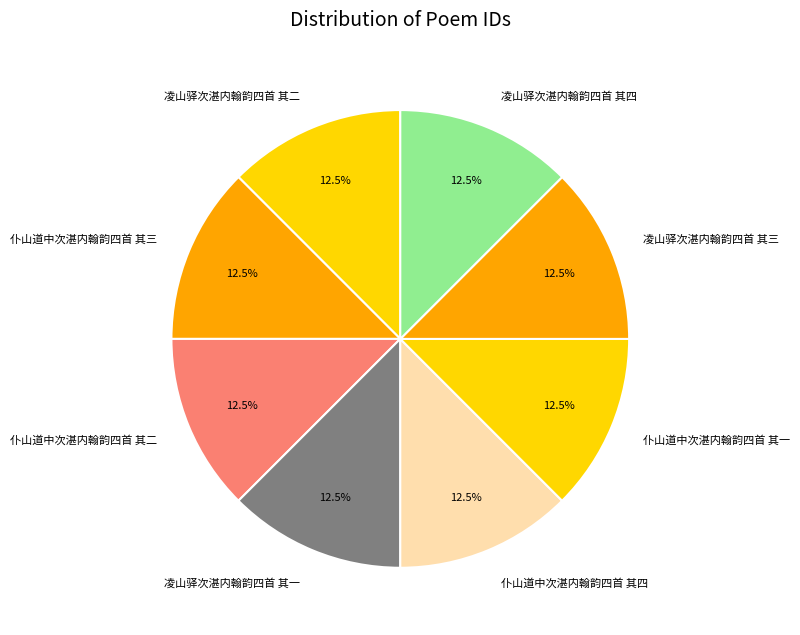

How many segments does this pie chart have?

8